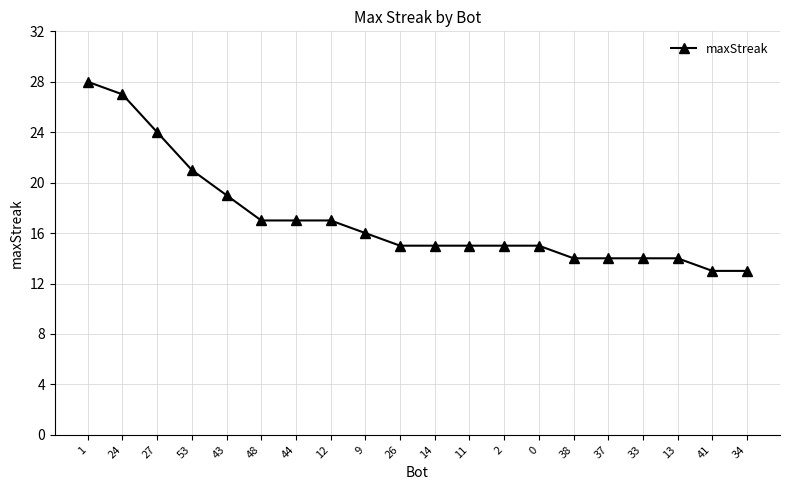

What is the difference between the maximum and minimum values?

15